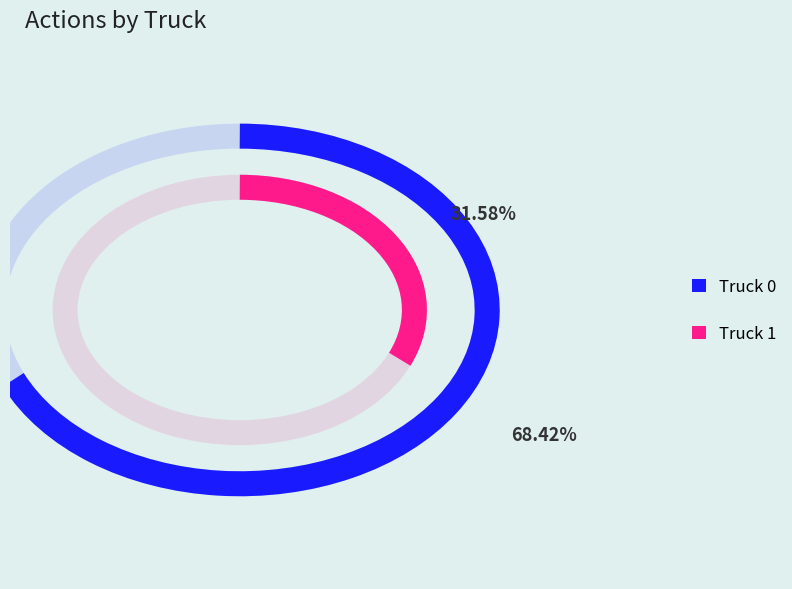

Does Truck 1 represent more than half of the total?

No